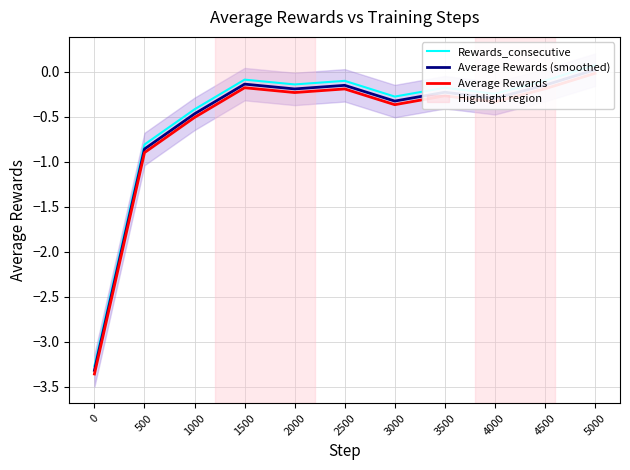

What is the maximum value for Rewards_consecutive?

0.1